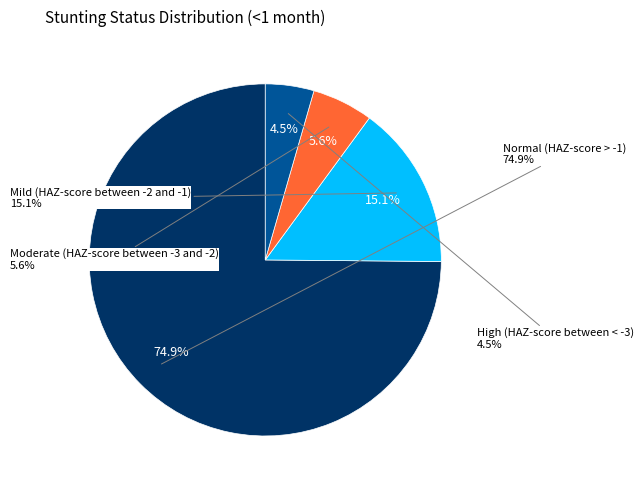

What is the total percentage of High (HAZ-score between < -3) and Mild (HAZ-score between -2 and -1)?

19.5%